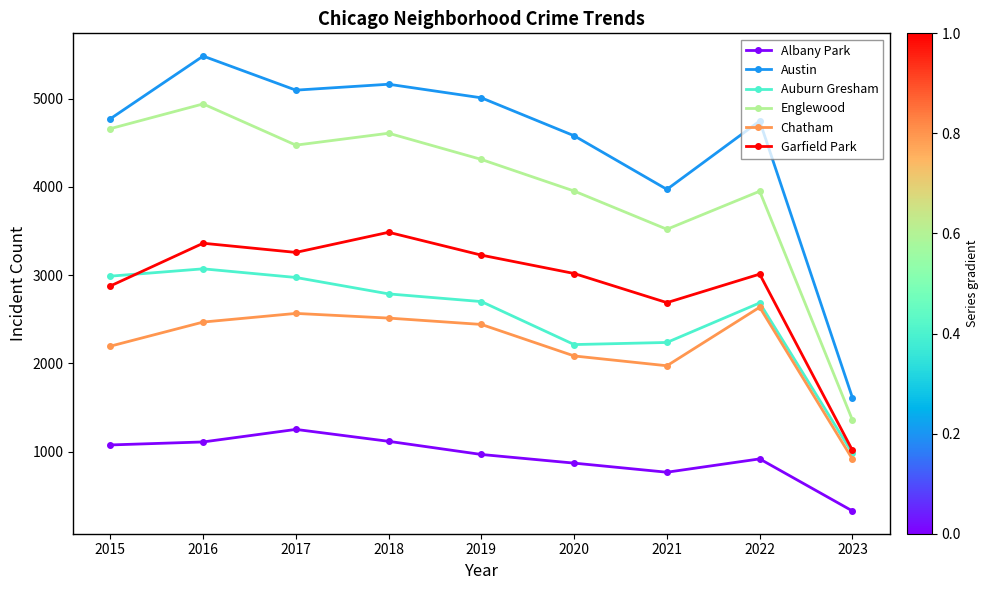

What is the spread (max minus min) of values at 2019?

4040